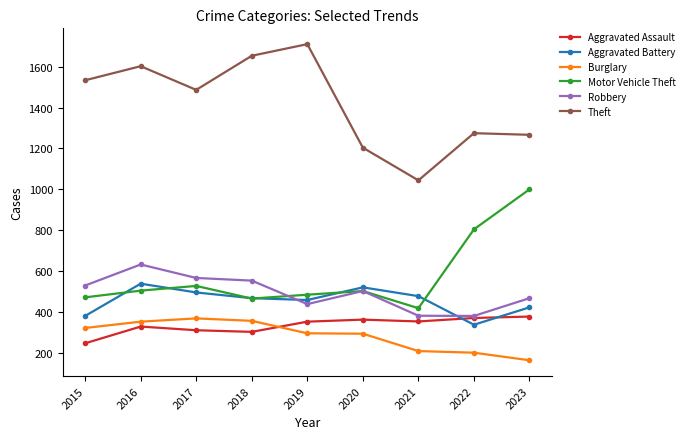

What are all the series names shown in the legend?

Aggravated Assault, Aggravated Battery, Burglary, Motor Vehicle Theft, Robbery, Theft